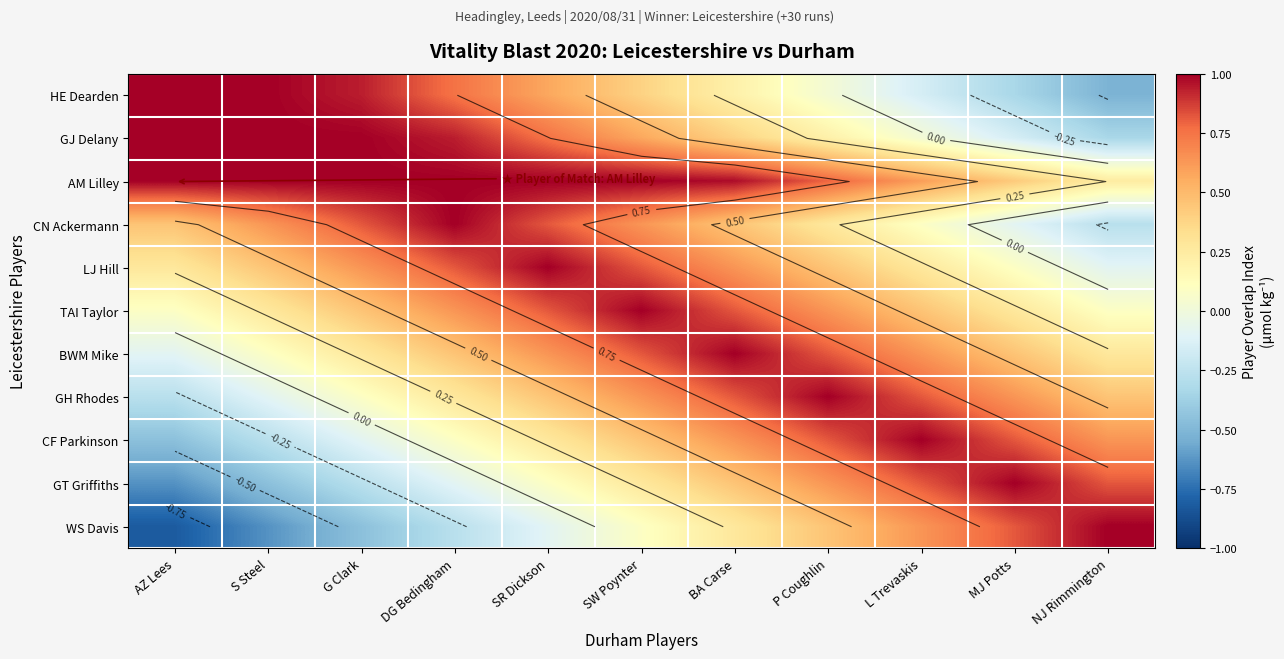

What is the total value across all series at SW Poynter?

6.7